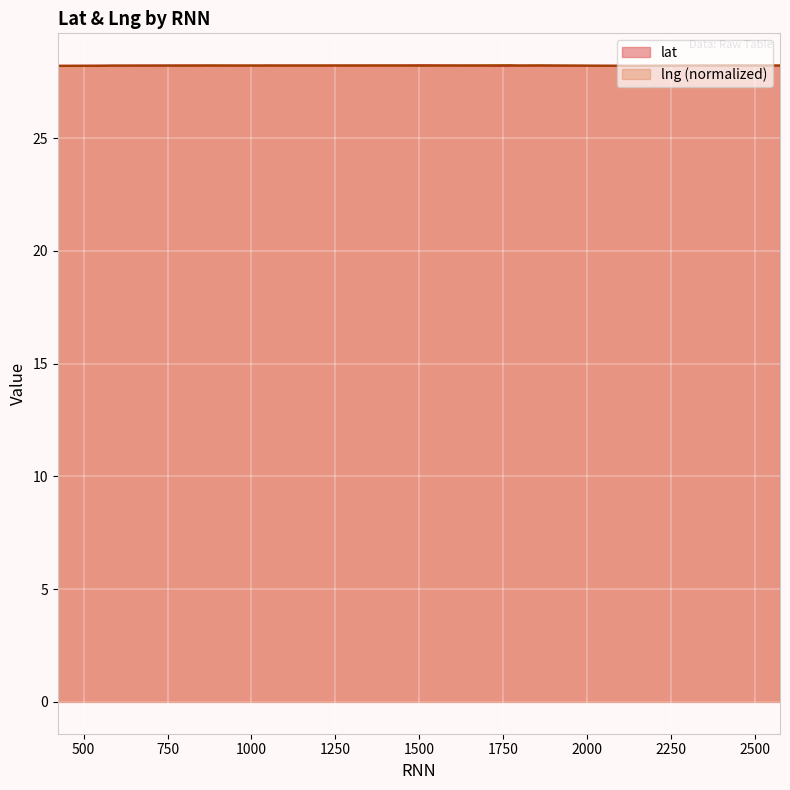

Reading left to right, transcribe all the data shown in this chart.

lat: 423=28.2	549=28.2	583=28.2	849=28.2	865=28.2	957=28.2	1032=28.2	1058=28.2	1074=28.2	1195=28.2	1358=28.2	1367=28.2	1510=28.2	1764=28.2	1774=28.2	1800=28.2	1853=28.2	2140=28.2	2419=28.2	2575=28.2
lng: 423=28.2	549=28.2	583=28.2	849=28.2	865=28.2	957=28.2	1032=28.2	1058=28.2	1074=28.2	1195=28.2	1358=28.2	1367=28.2	1510=28.2	1764=28.2	1774=28.2	1800=28.2	1853=28.2	2140=28.2	2419=28.2	2575=28.2